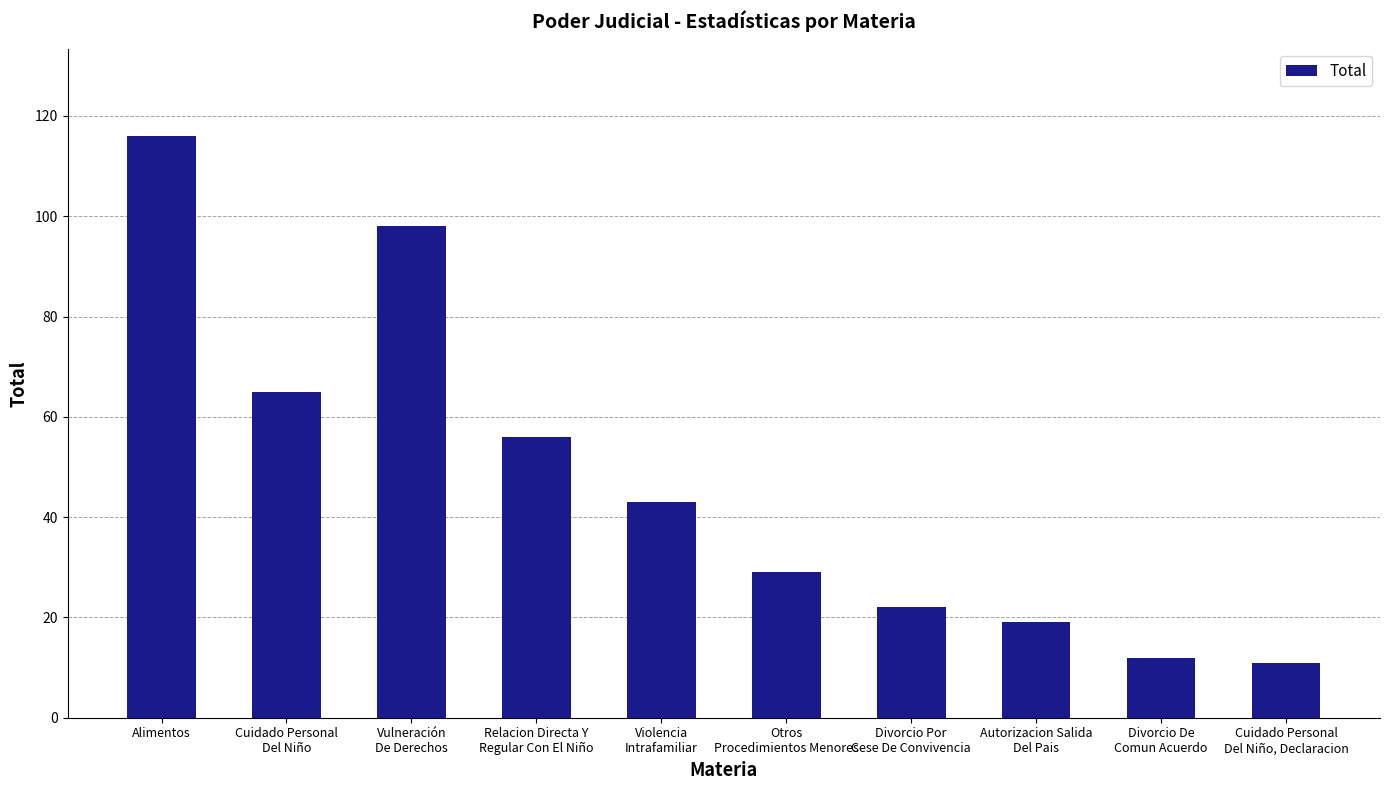

What is the difference between the maximum and minimum values?

105